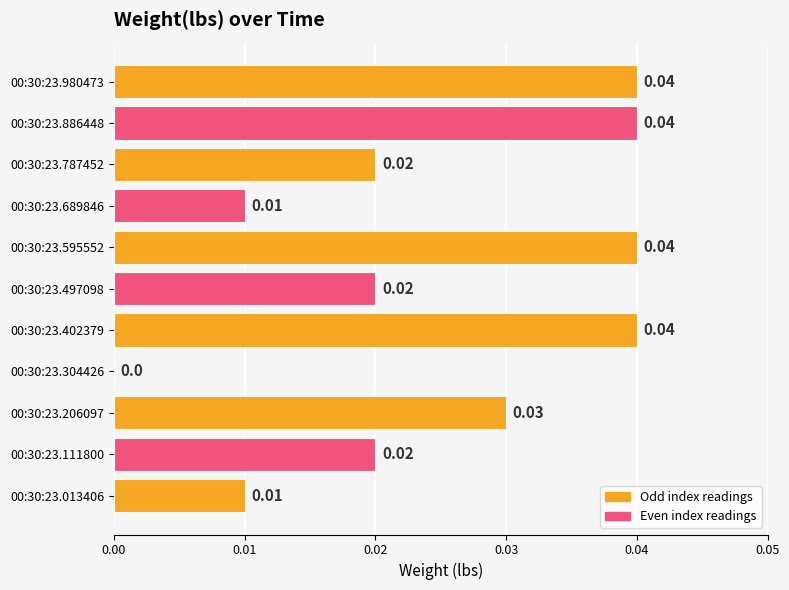

Count the values in the range 0 to 1.

11